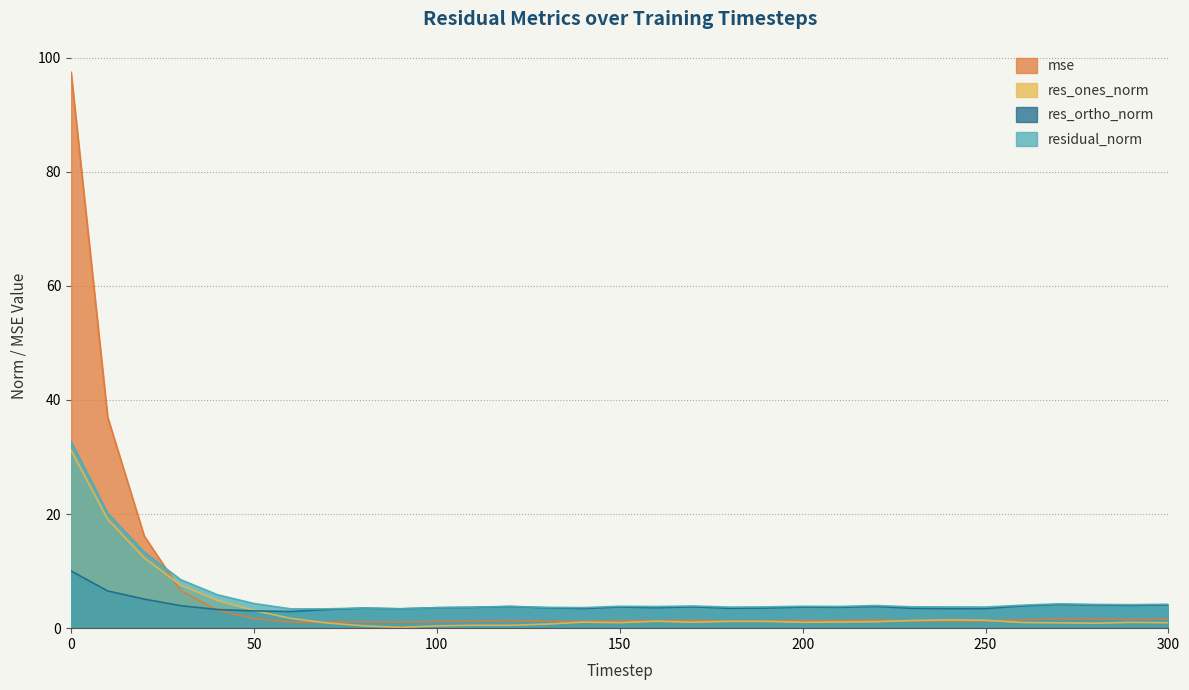

Which series has the largest total across all categories?

mse